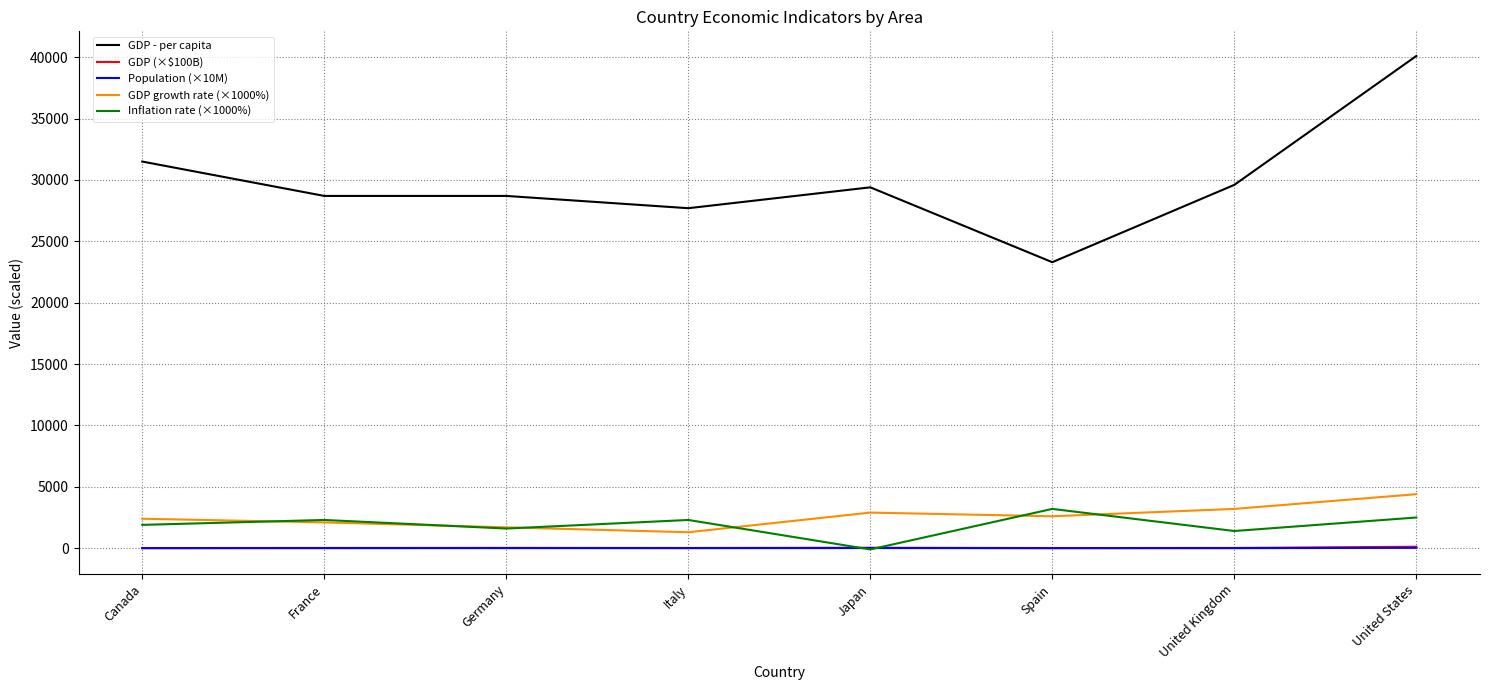

True or false: GDP (×$100B) and GDP growth rate (×1000%) cross at least once.

False